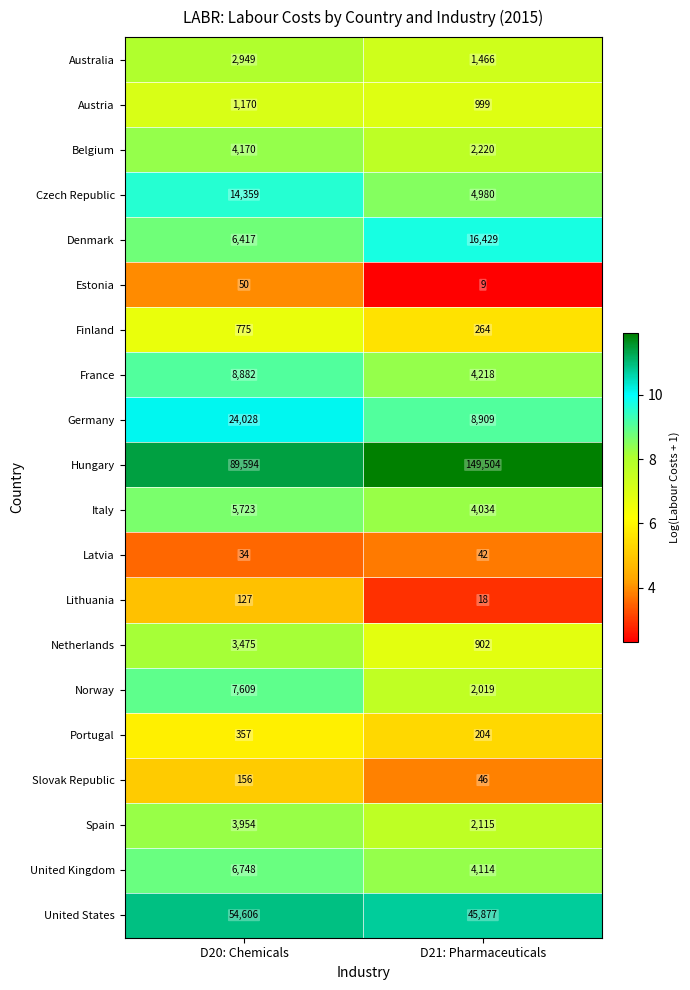

How many distinct data groups are displayed?

20